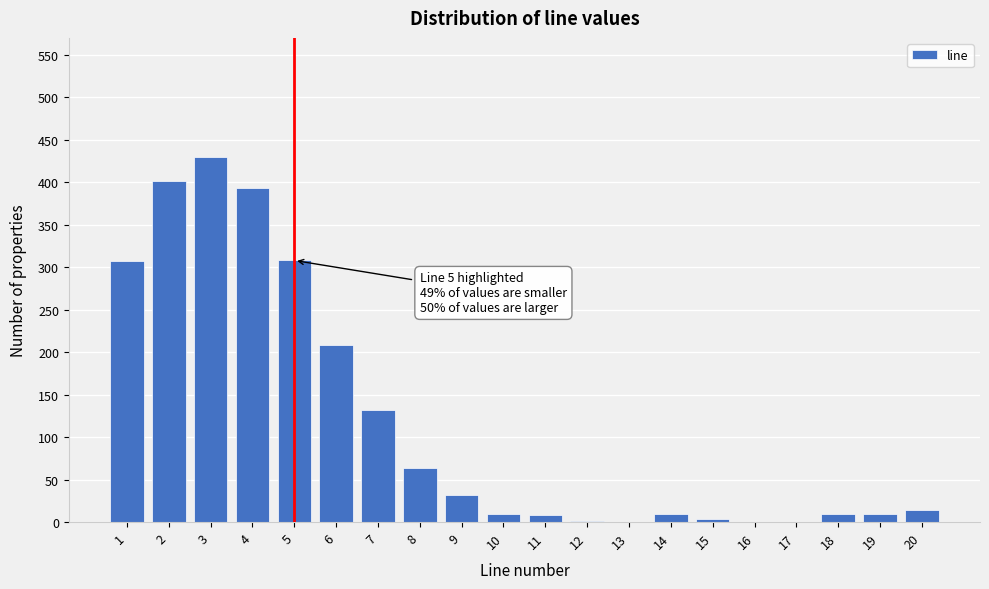

The chart shows a value of 0 at 13. True or false?

True